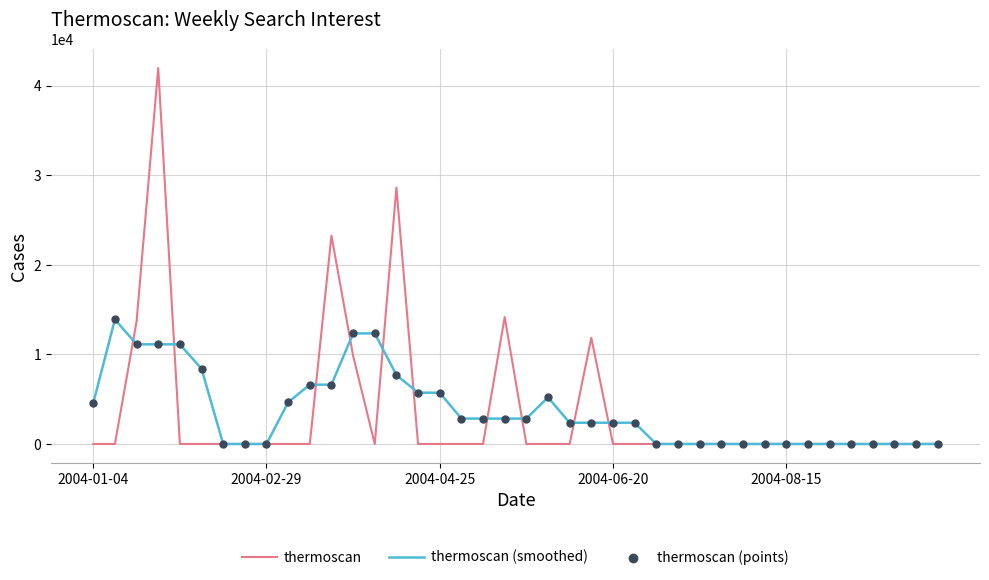

Rank the series by their maximum value, from lowest to highest.

thermoscan (smoothed), thermoscan